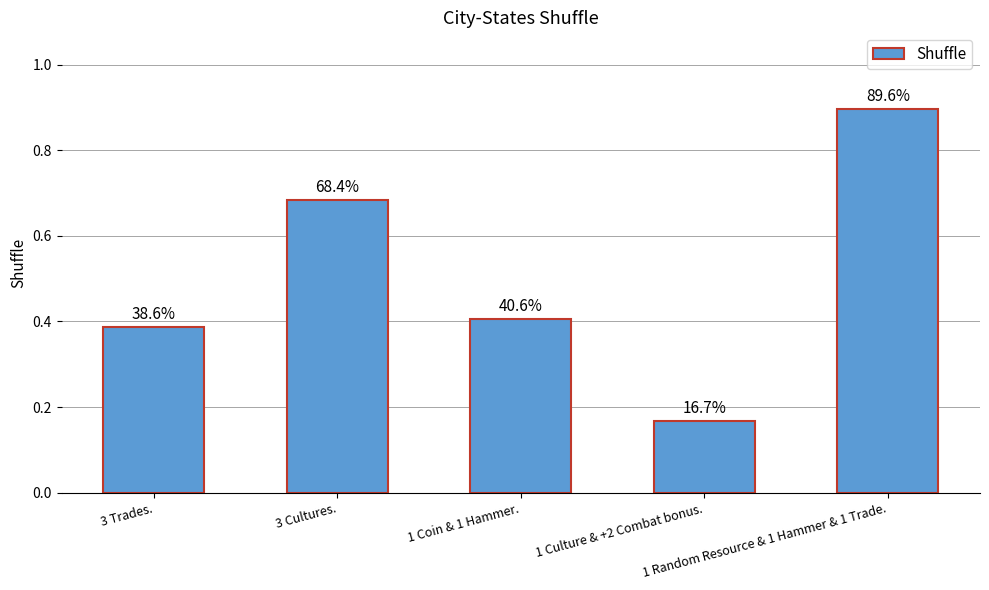

Rank the categories by value from highest to lowest.

1 Random Resource & 1 Hammer & 1 Trade., 3 Cultures., 1 Coin & 1 Hammer., 3 Trades., 1 Culture & +2 Combat bonus.